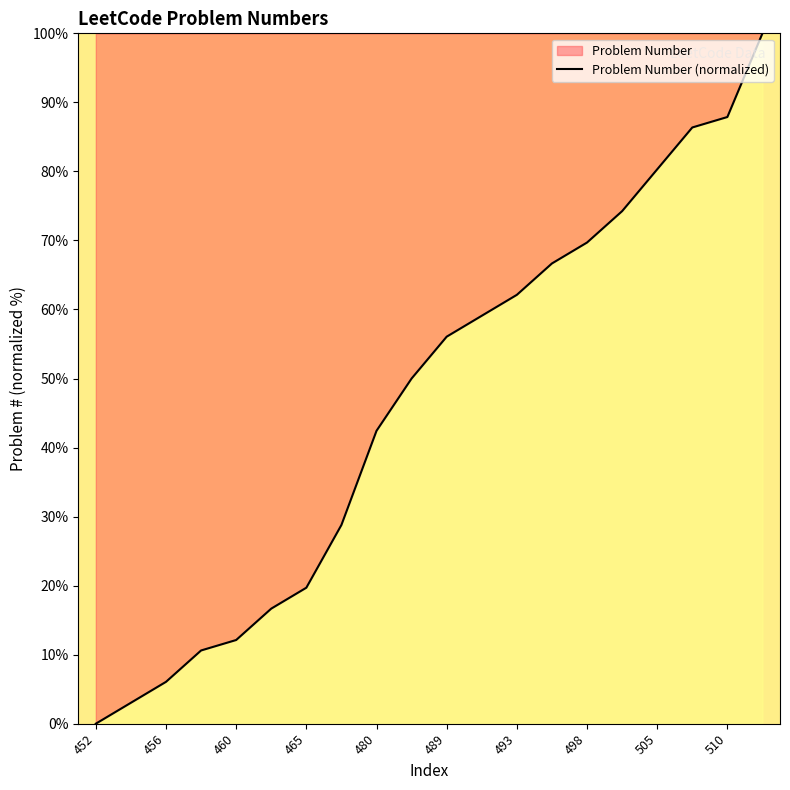

Approximately how many times larger is the value at 465 compared to 489?

0.4